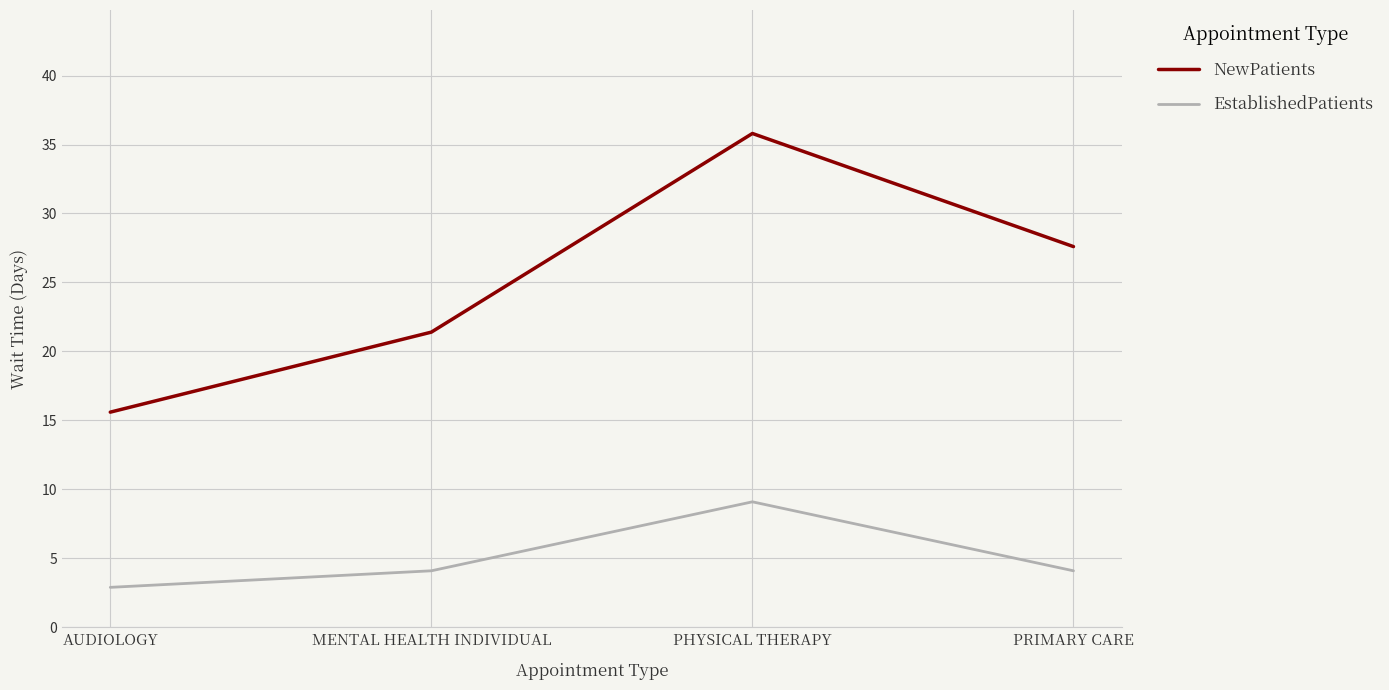

At how many categories does at least one series exceed 25?

2